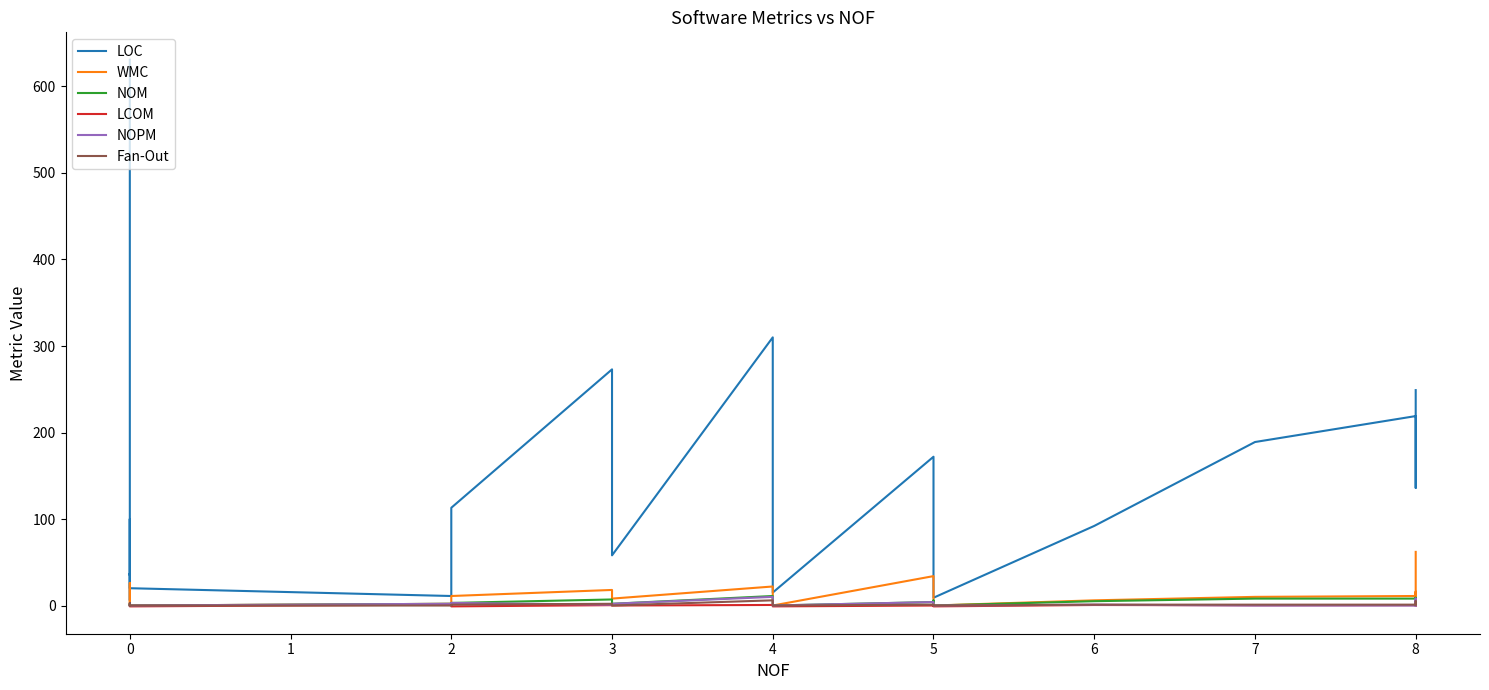

Is it true that NOM equals 2.0 at 3?

True